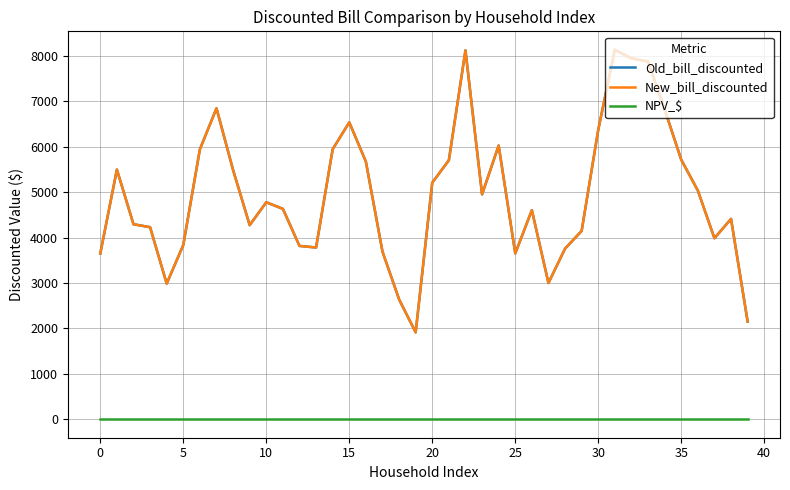

Is this an area chart (filled region under the line)?

No